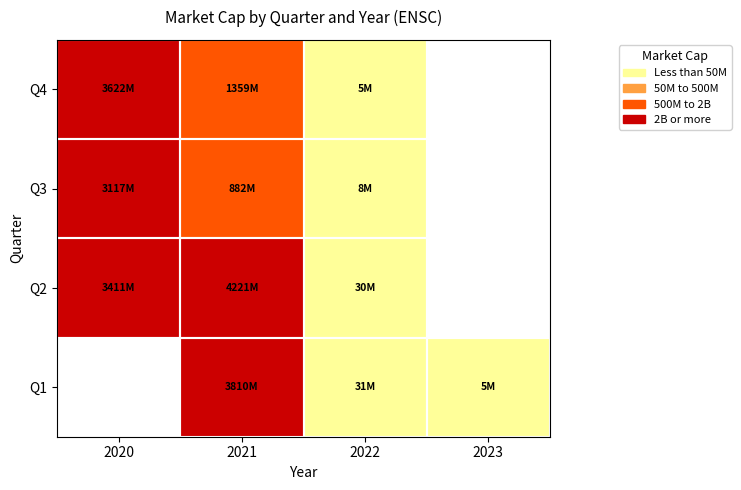

Is the value of Q2 at 2023 greater than the value of Q3 at 2022?

No